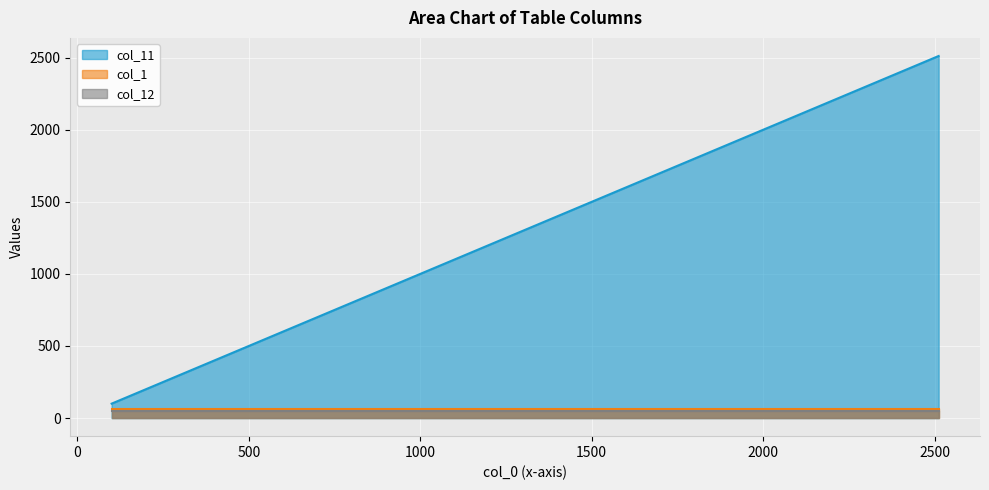

What is the difference between the col_11 values at 158.4893192 and 794.3282347?

635.8